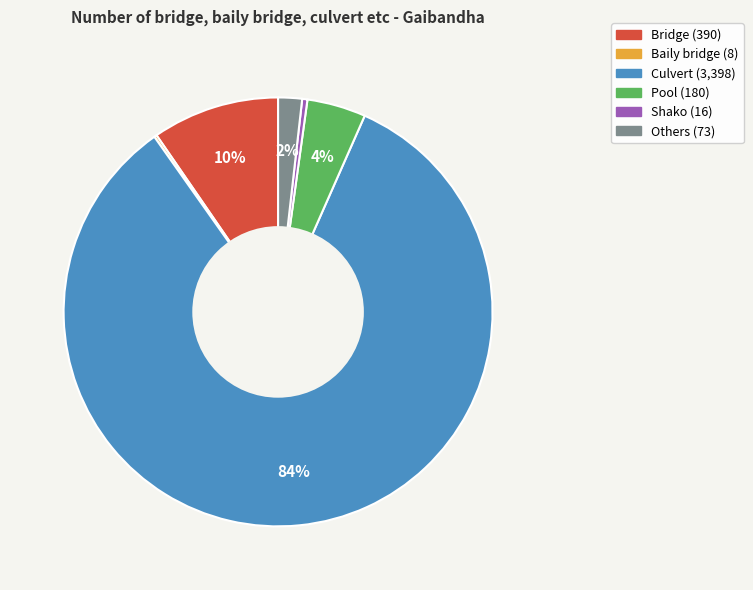

The Bridge slice represents 10% of the pie. True or false?

True